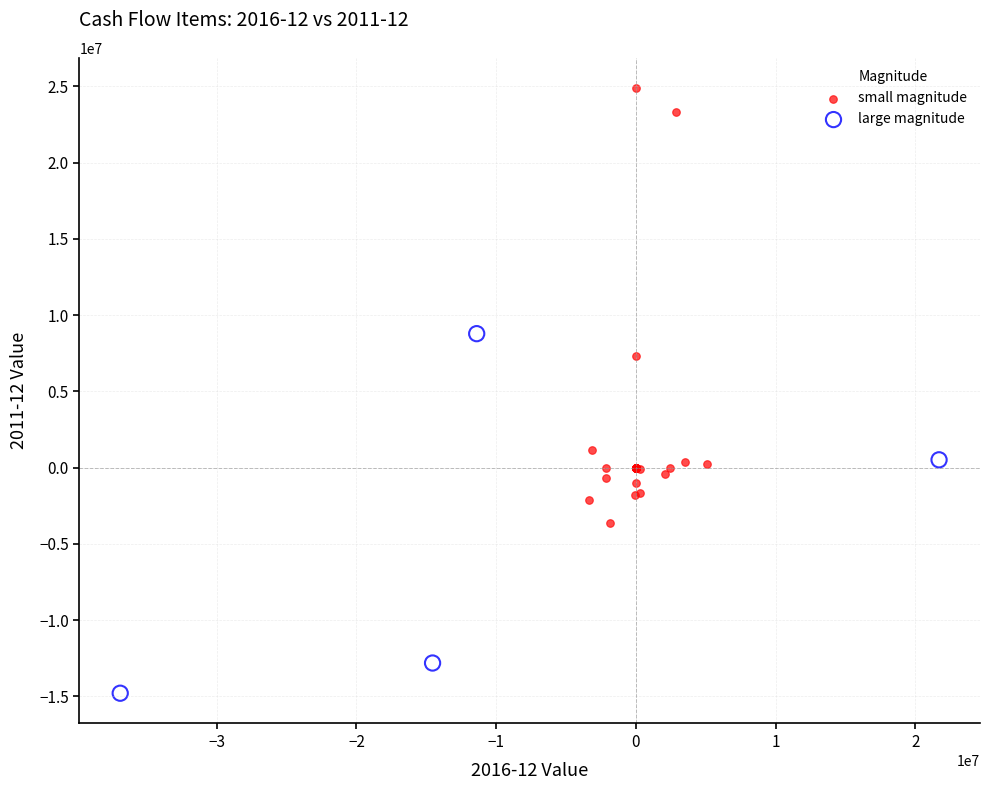

Which series contains the highest Y value?

small magnitude